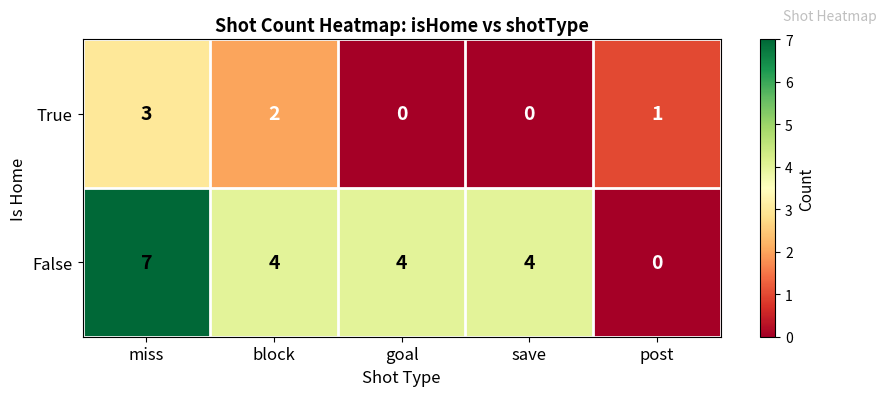

At how many categories does at least one series exceed 0?

5